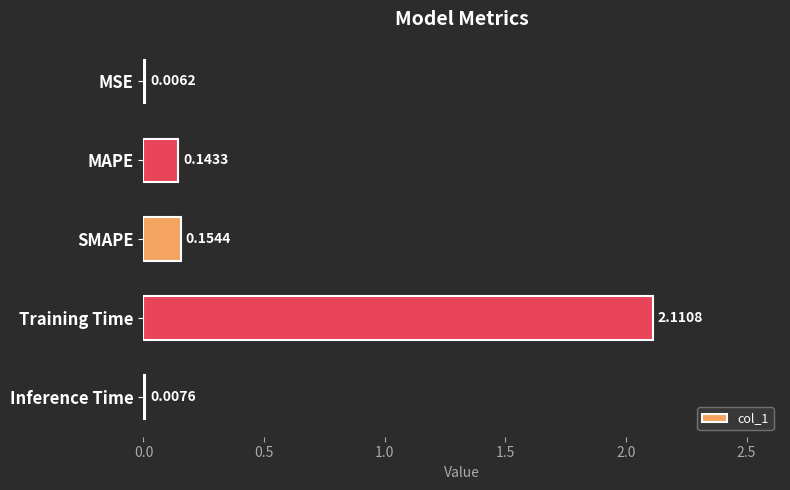

At which label is the value closest to 1?

SMAPE